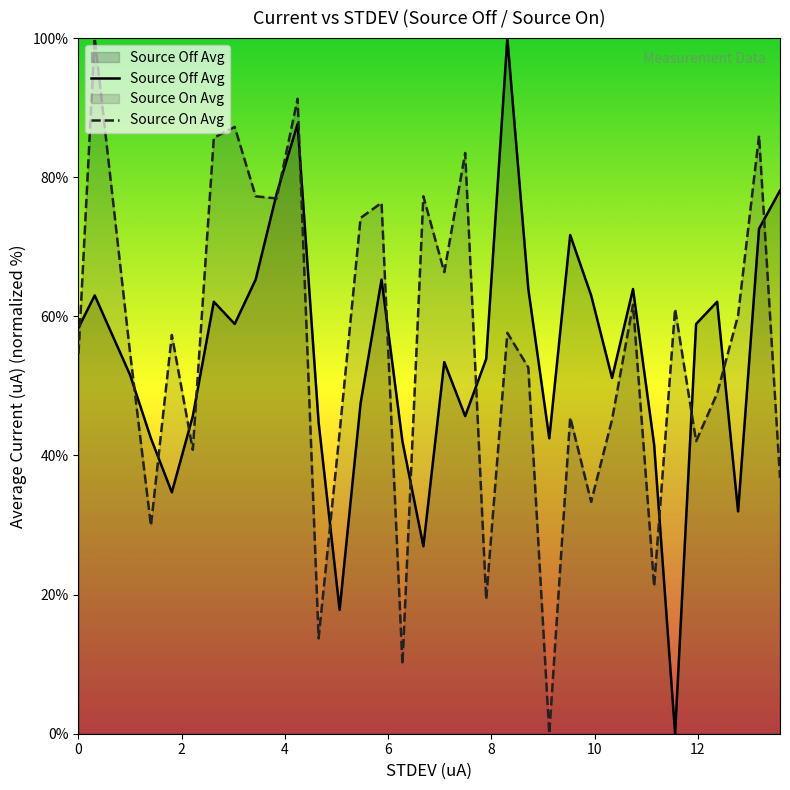

True or false: Source Off Avg and Source On Avg cross at least once.

True